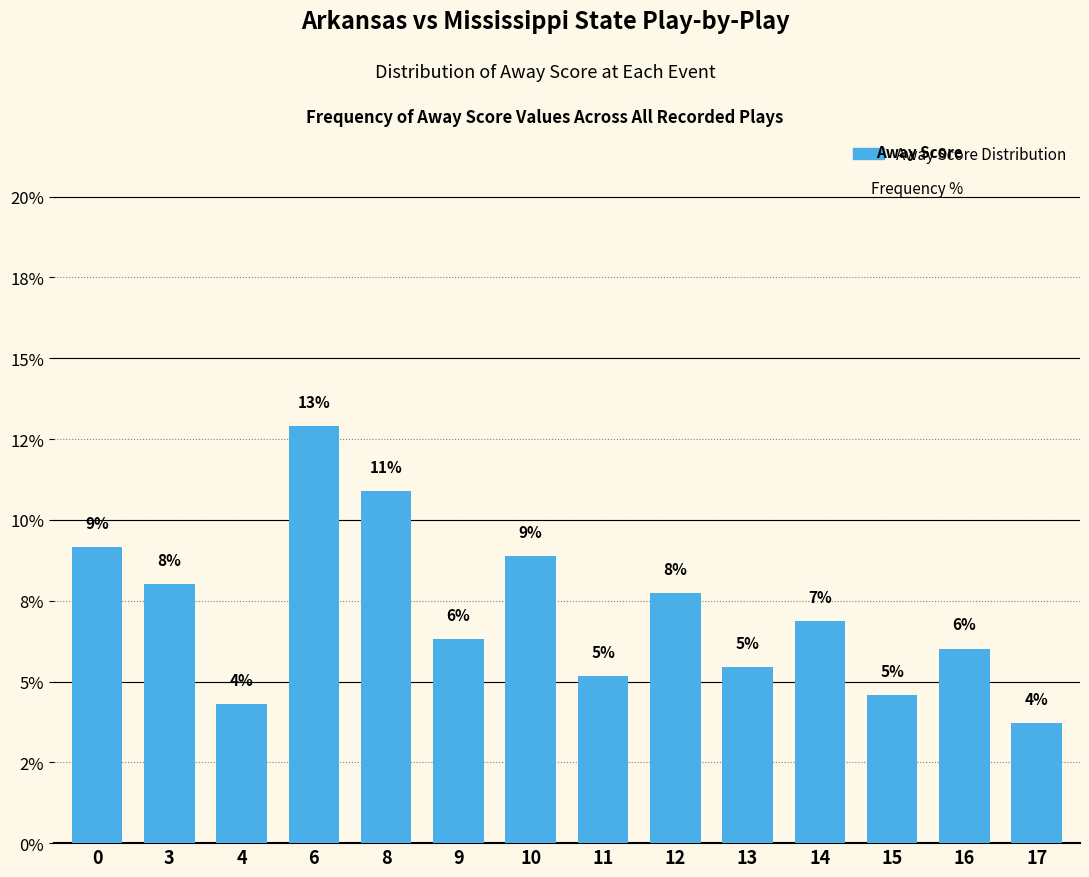

Rank the categories by value from lowest to highest.

17, 4, 15, 11, 13, 16, 9, 14, 12, 3, 10, 0, 8, 6